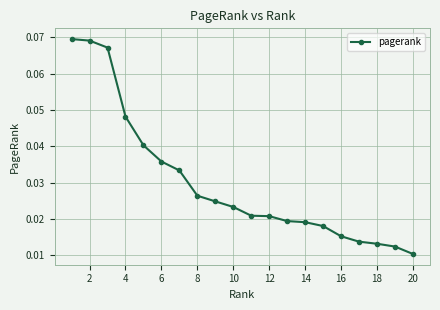

What is the sum of all values?

0.6